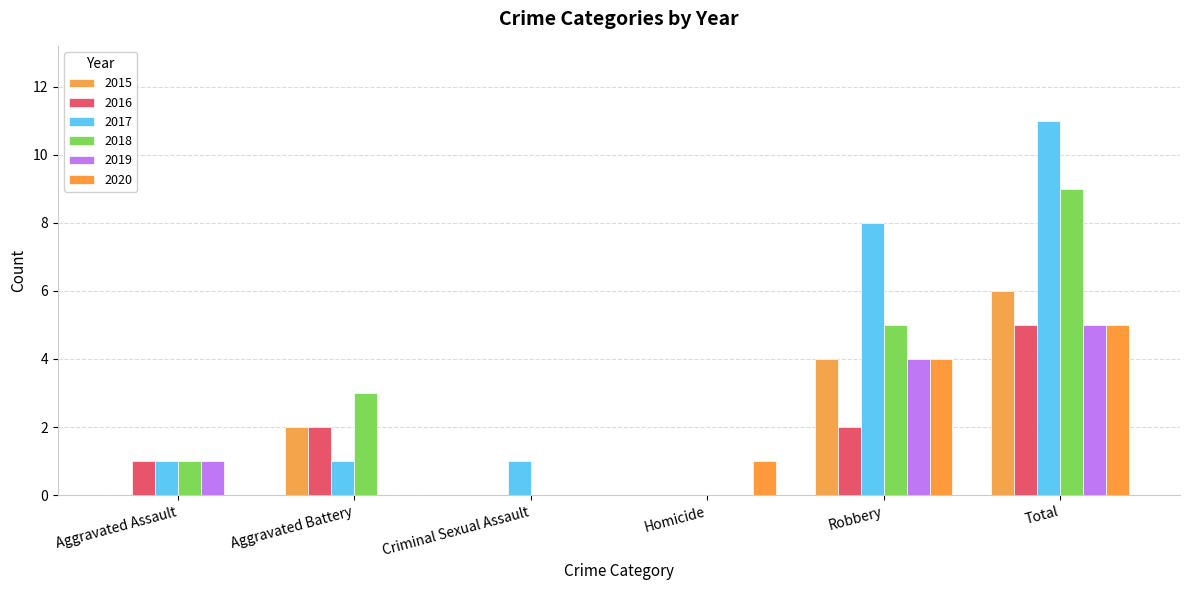

The 2020 series shows 0 at Aggravated Battery. True or false?

True